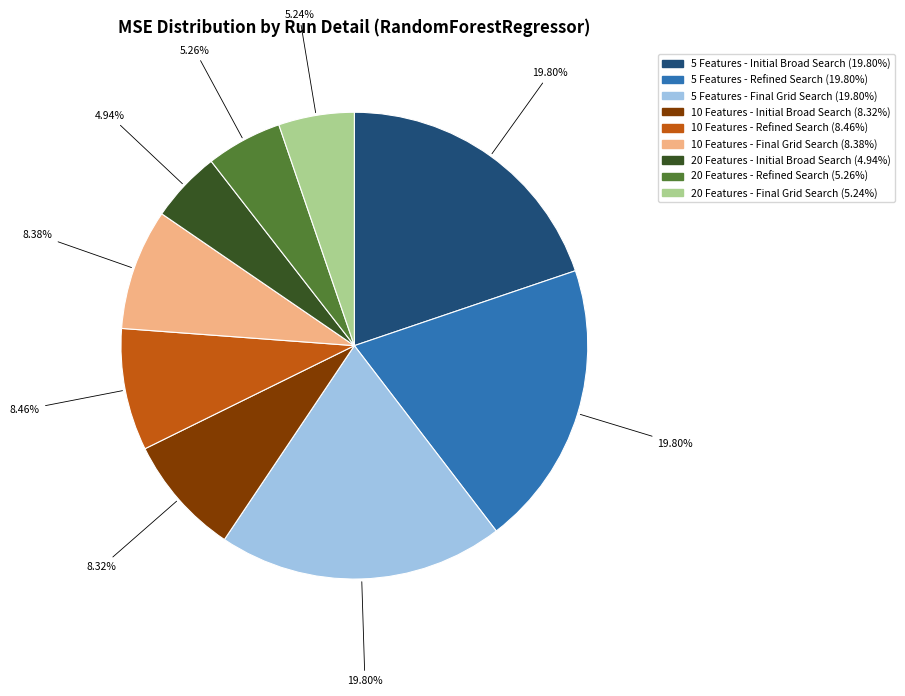

Between 20 Features - Initial Broad Search and 5 Features - Initial Broad Search, which is larger?

5 Features - Initial Broad Search